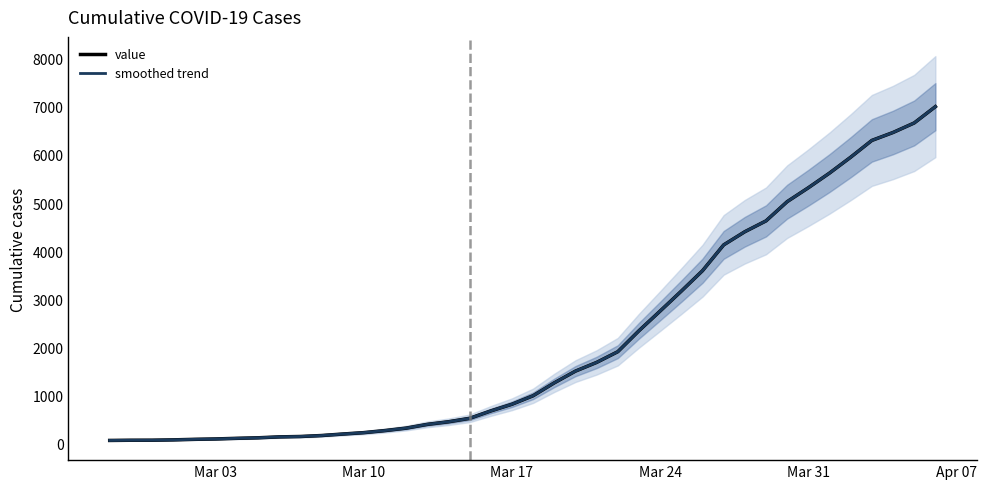

What is the difference between the second highest and second lowest values in the smoothed trend series?

6596